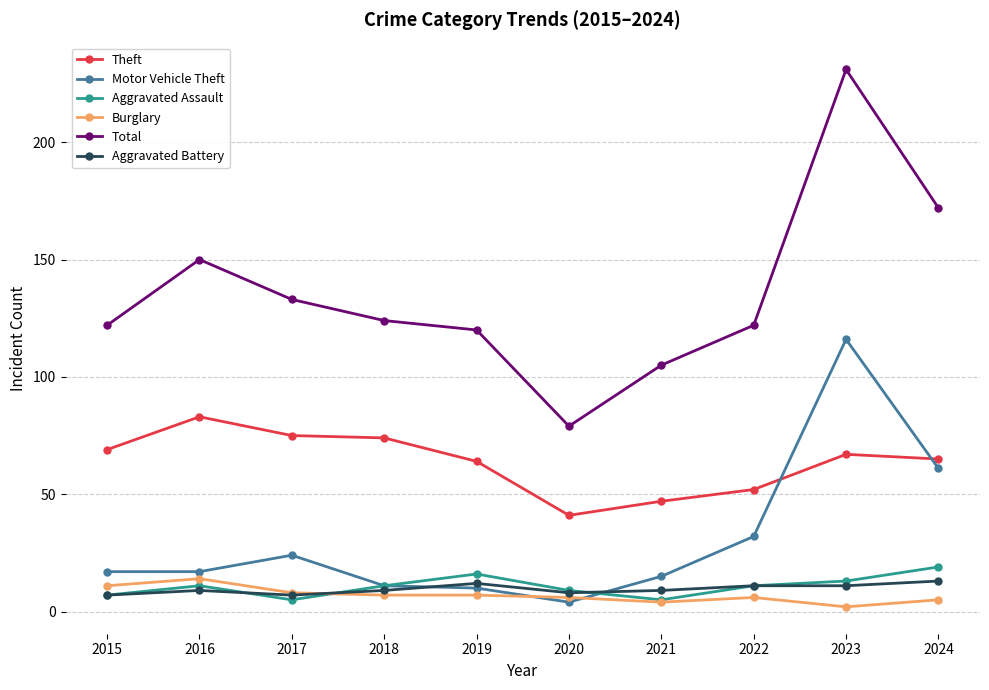

True or false: Aggravated Battery and Total cross at least once.

False